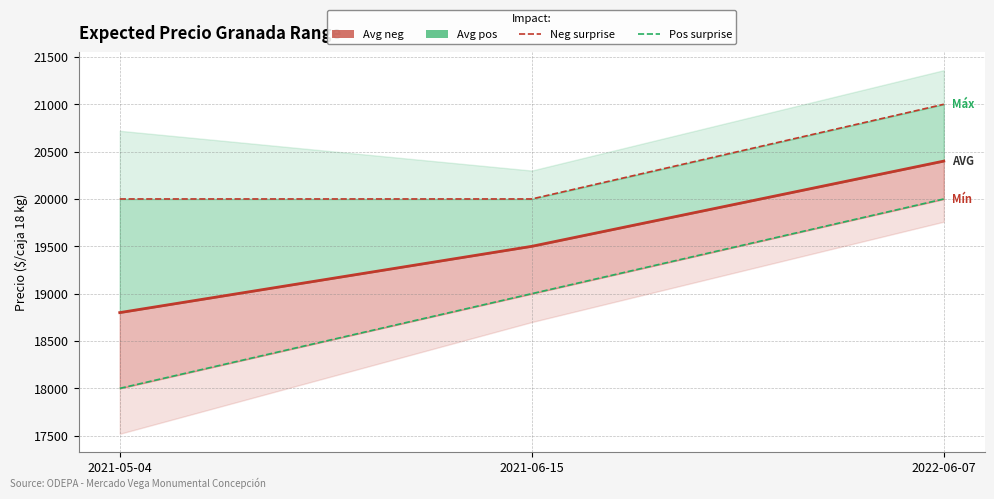

What is the maximum value shown in the chart?

21000